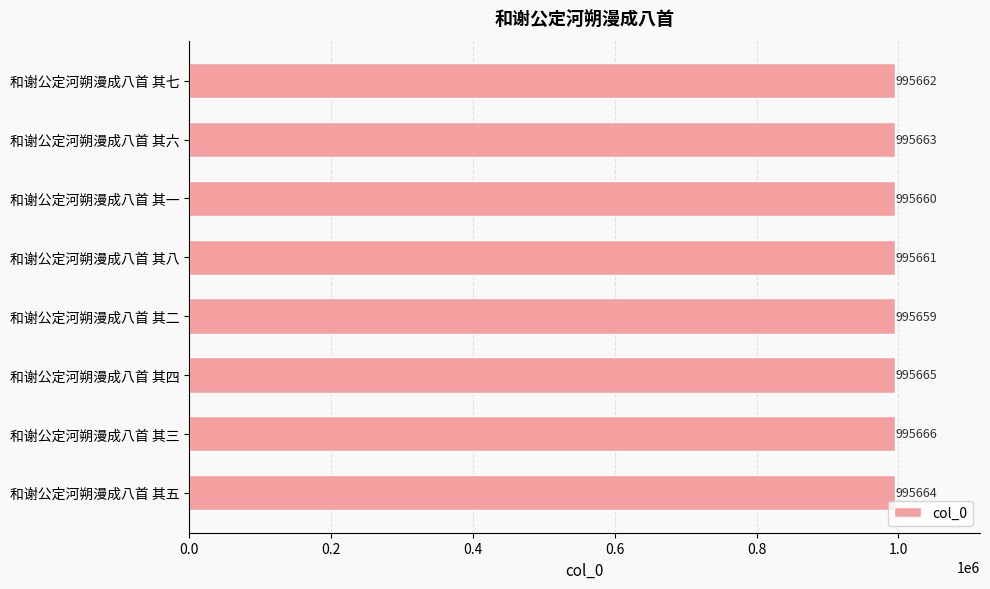

Rank the categories by value from lowest to highest.

和谢公定河朔漫成八首 其二, 和谢公定河朔漫成八首 其一, 和谢公定河朔漫成八首 其八, 和谢公定河朔漫成八首 其七, 和谢公定河朔漫成八首 其六, 和谢公定河朔漫成八首 其五, 和谢公定河朔漫成八首 其四, 和谢公定河朔漫成八首 其三